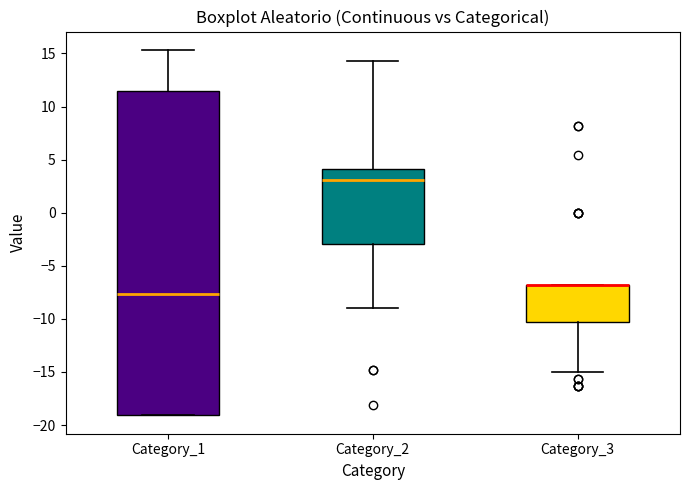

Reading left to right, transcribe this box plot: for each box, give where its median line is, the range the box spans, and where its two whiskers end, as read against the y-axis. The values are not printed on the chart, so give them approximately, as read against the axis.

Category_1: median -7.5, box -19.0 to 11.5, whiskers -19.0 to 15.5
Category_2: median 3.0, box -3.0 to 4.0, whiskers -9.0 to 14.5
Category_3: median -7.0 (drawn on the box's upper edge), box -10.5 to -7.0, whiskers -15.0 to -7.0